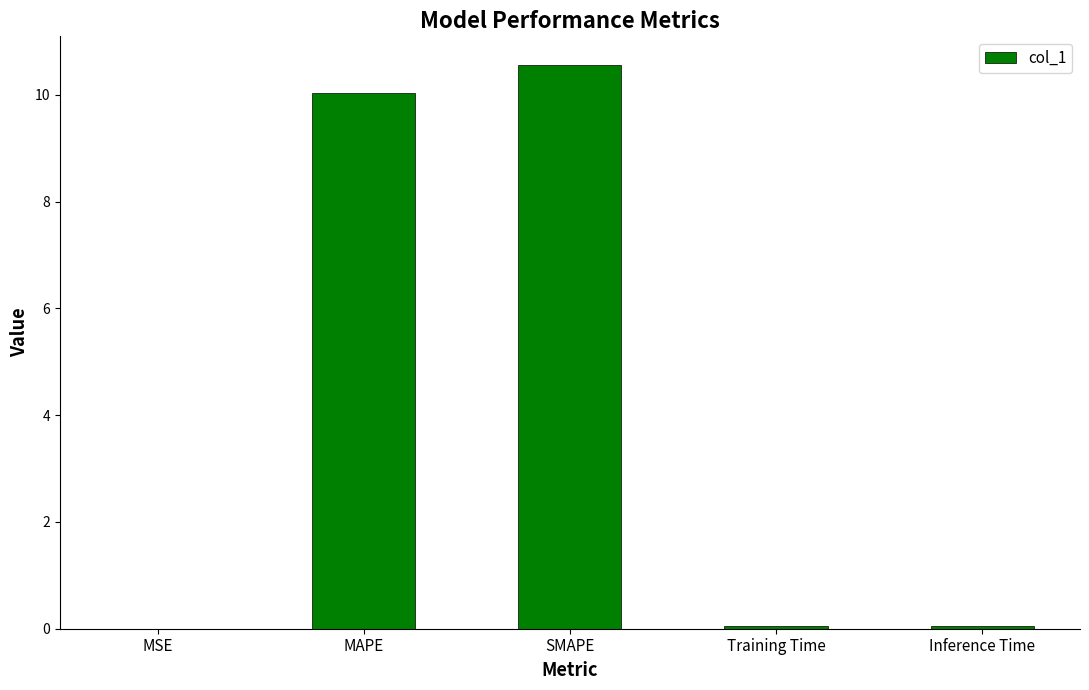

True or false: the data shows 16.9 at MAPE.

False